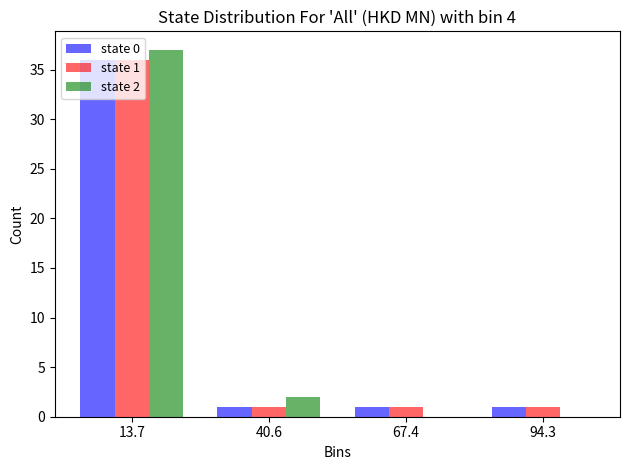

In the state 0 series, which range on the x-axis has the tallest bar?

0 to 25